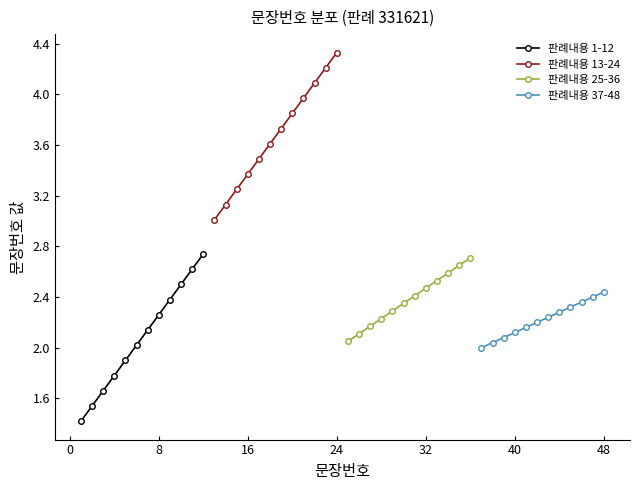

True or false: 판례내용 1-12 has more than 2 interior local peaks.

False